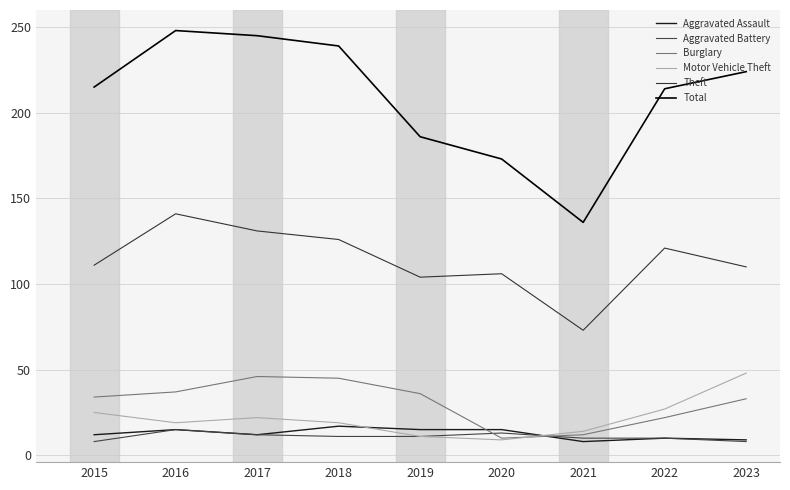

What is the difference between the maximum and second lowest values in the Theft series?

37